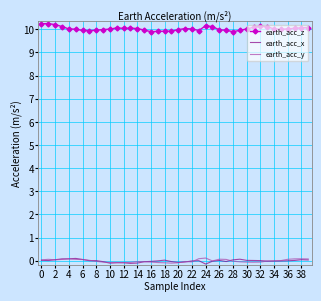

What is the maximum value shown in the chart?

10.2